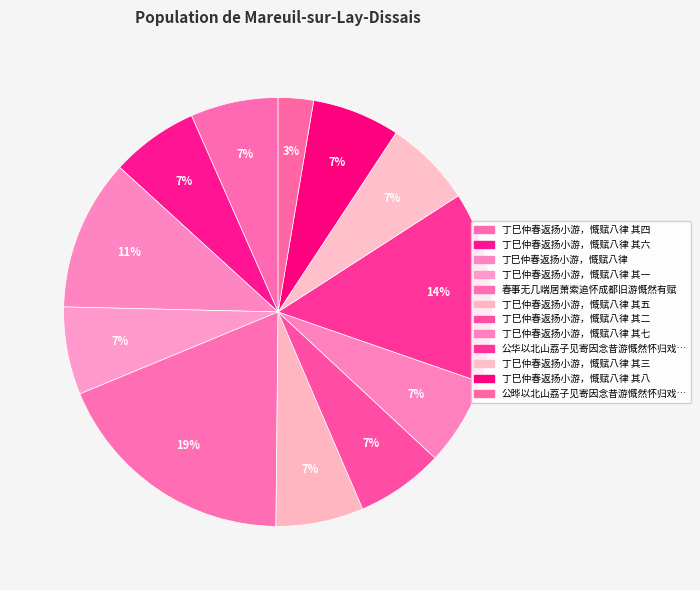

What is the largest slice in the pie chart?

春事无几端居萧索追怀成都旧游慨然有赋